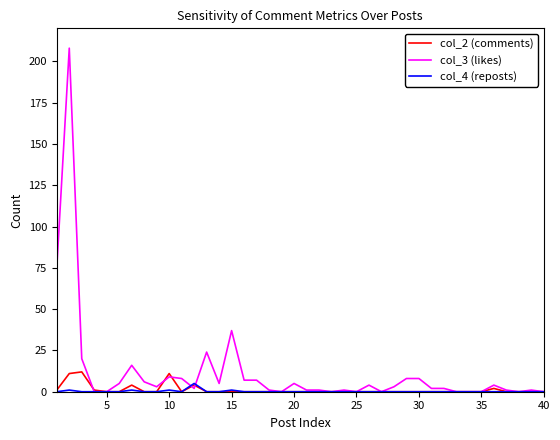

Which series has the largest total across all categories?

col_3 (likes)